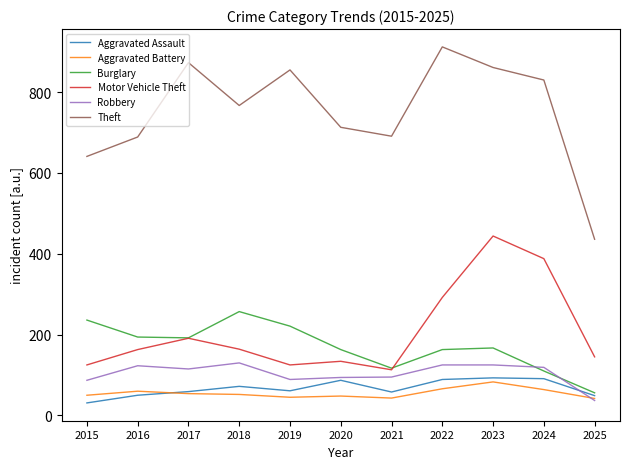

What is the maximum value for Aggravated Battery?

83